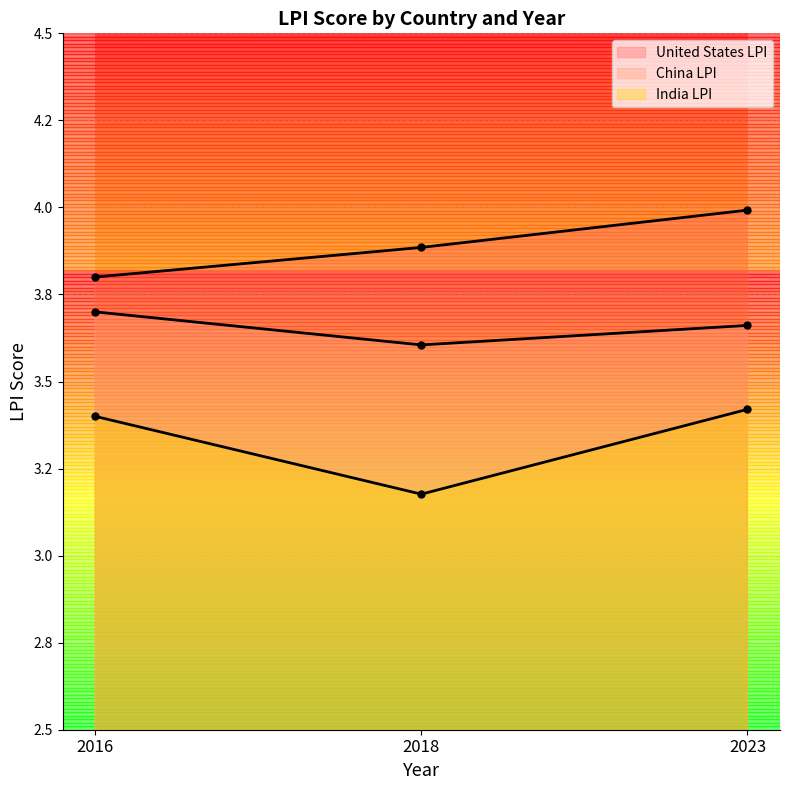

What is the value of the China LPI point at the 3rd from the left?

3.7